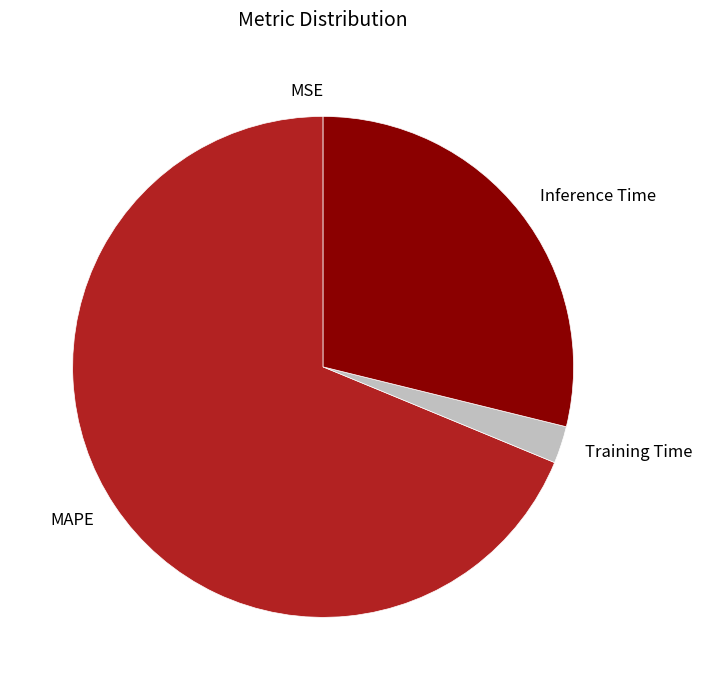

Is the sum of Inference Time and MAPE greater than half?

Yes